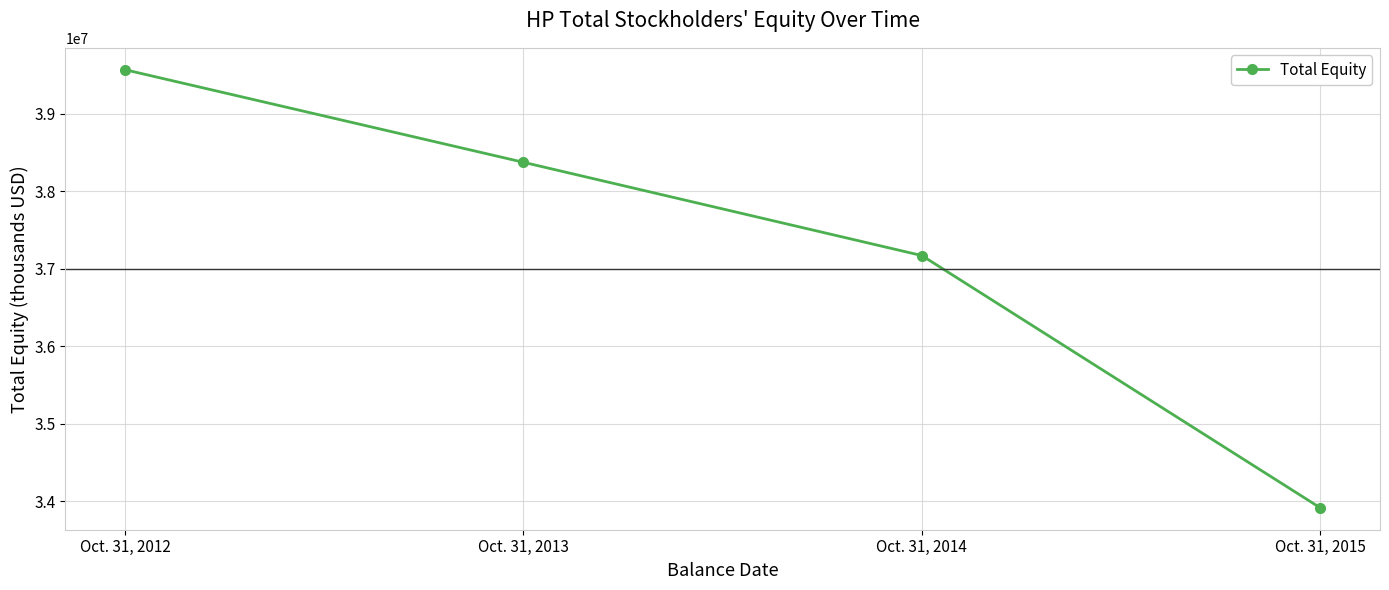

What is the change in value from Oct. 31, 2013 to Oct. 31, 2014?

-1203000